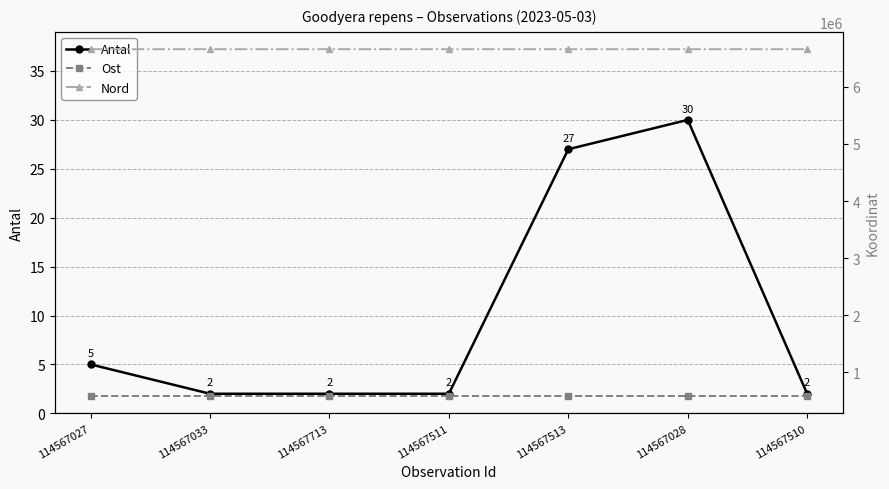

What is the value of the Ost point at the 7th from the left?

581769